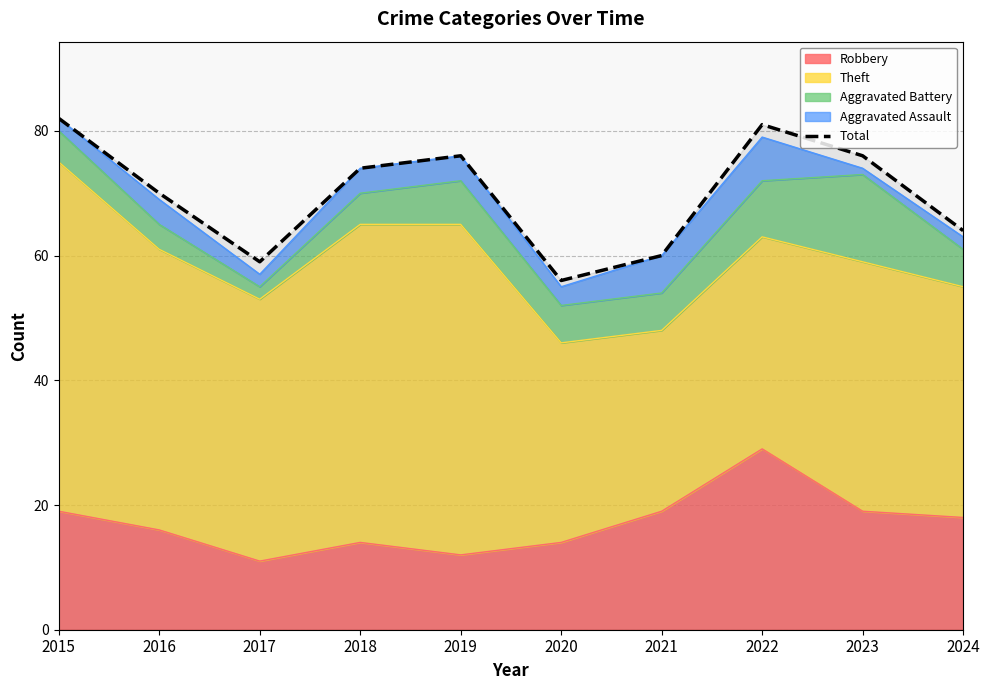

What is the greatest value displayed?

82